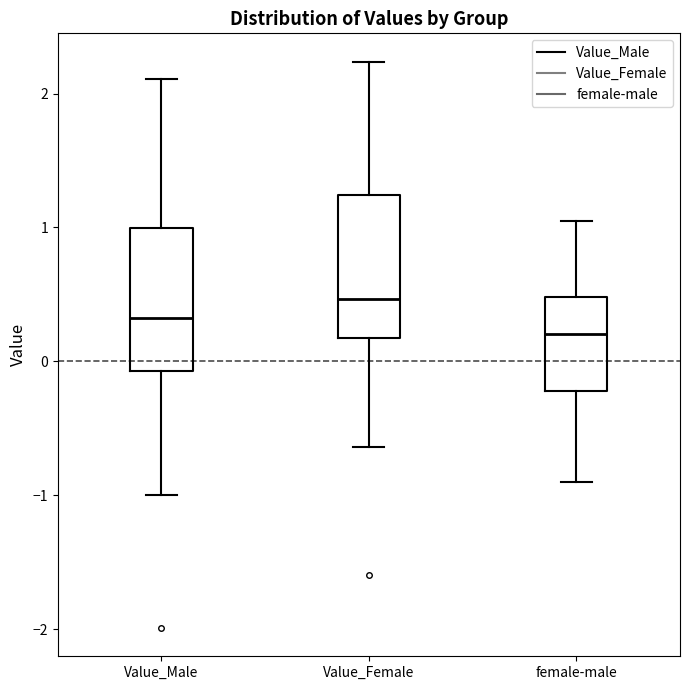

Where does the upper whisker of the box for Value_Male end on the y-axis? The values are not printed on the chart, so give them approximately, as read against the axis.

2.1